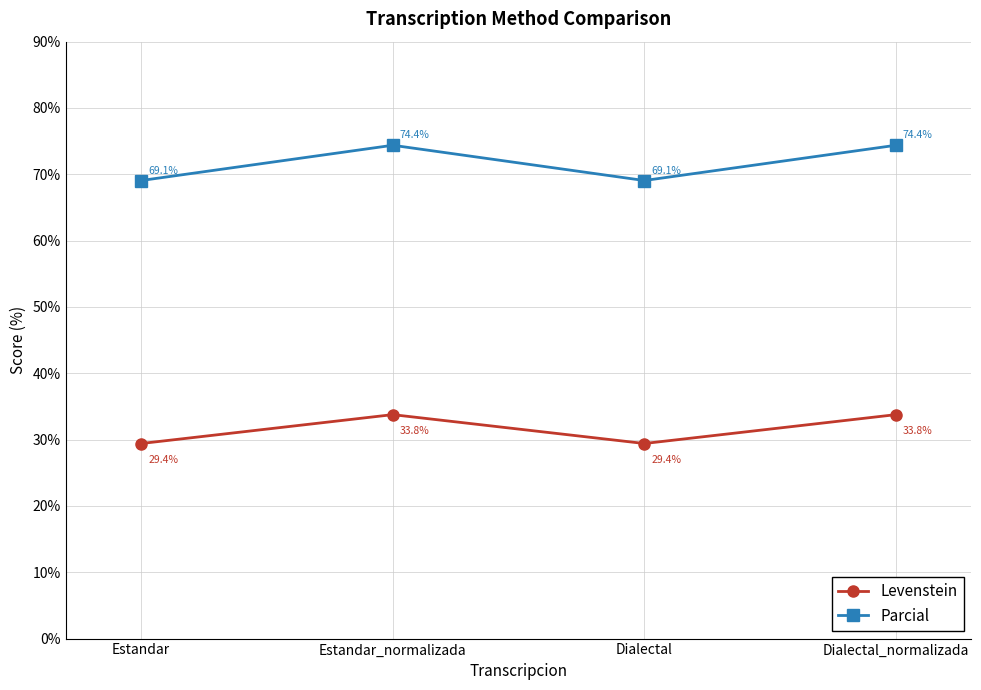

Is the value of Parcial at Dialectal greater than the value of Levenstein at Estandar_normalizada?

Yes